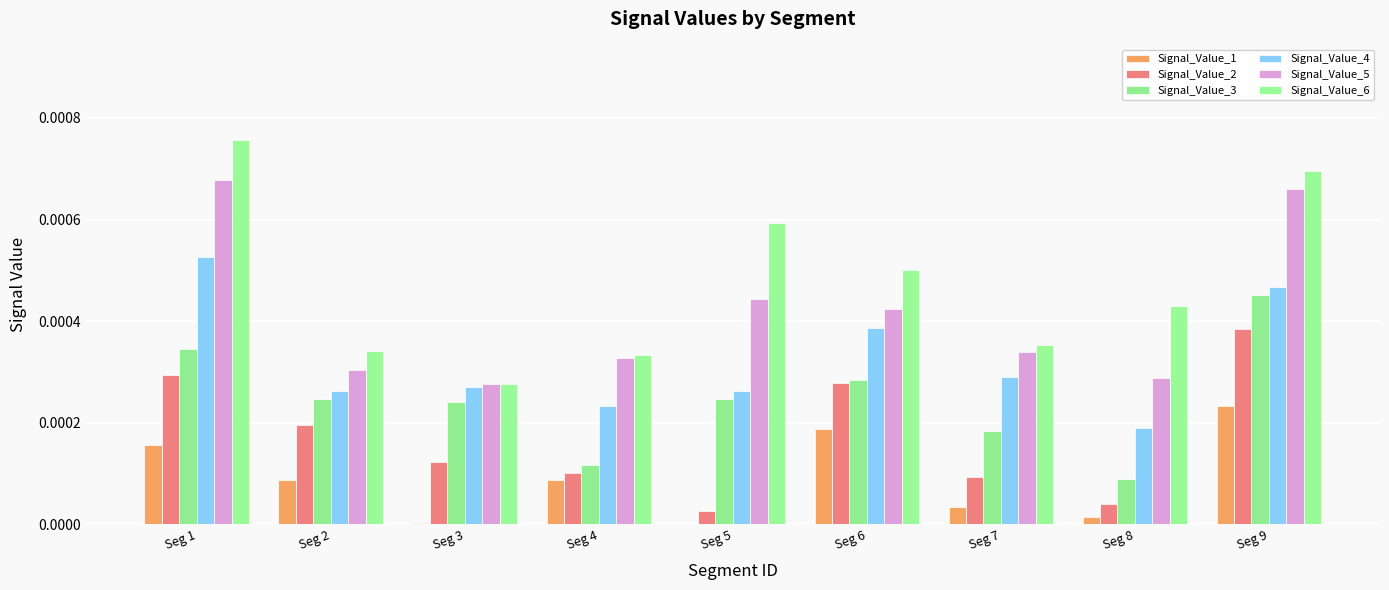

At how many categories does at least one series exceed 0?

9